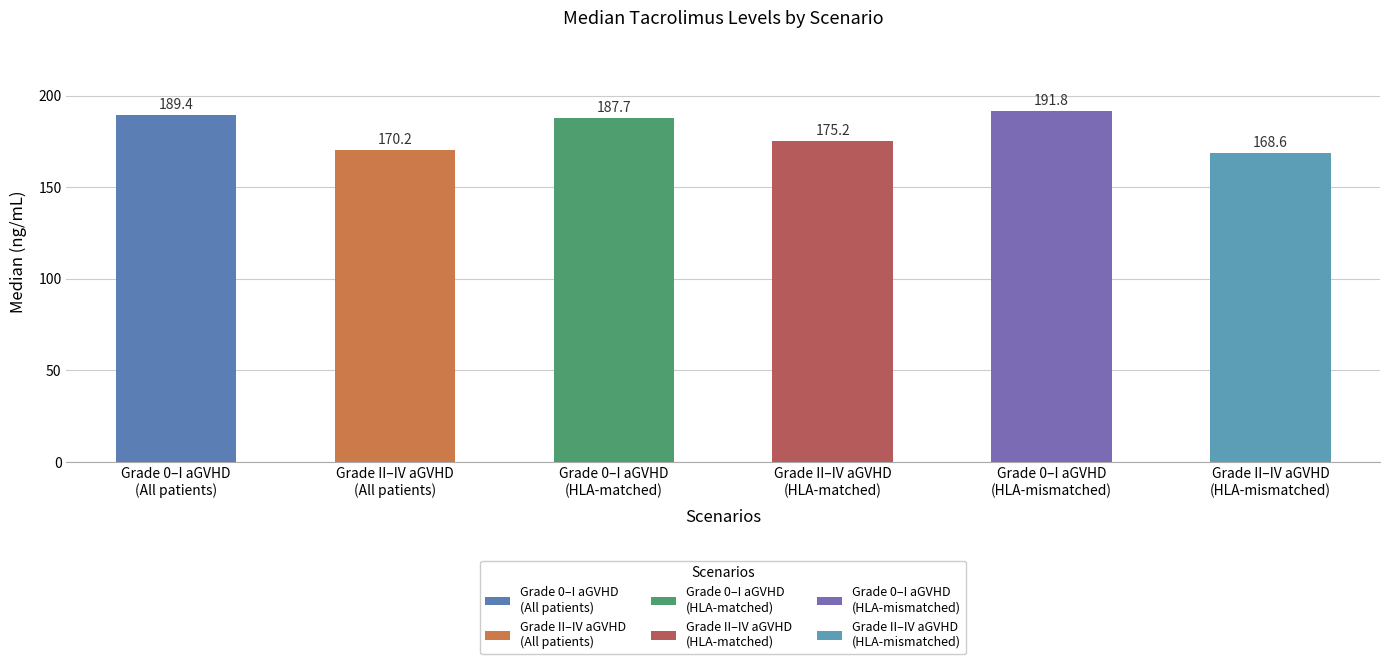

What is the sum of the values at Grade 0–I aGVHD
(HLA-matched) and Grade II–IV aGVHD
(HLA-matched)?

362.9